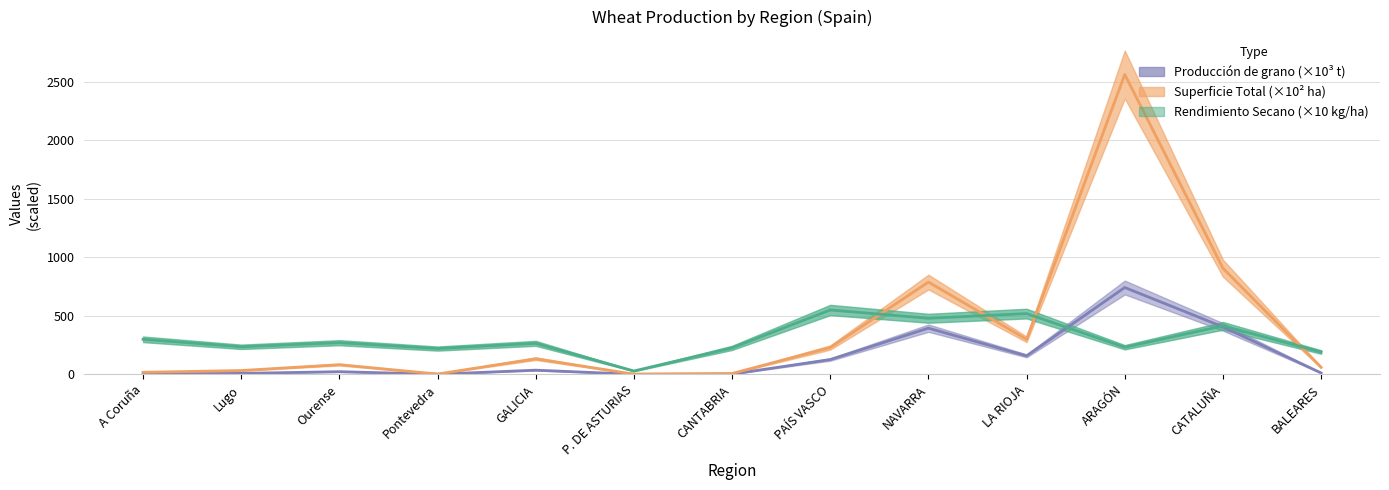

List the series in order of their overall mean, highest first.

Superficie Total (ha), Rendimiento Secano (kg/ha), Producción de grano (t)